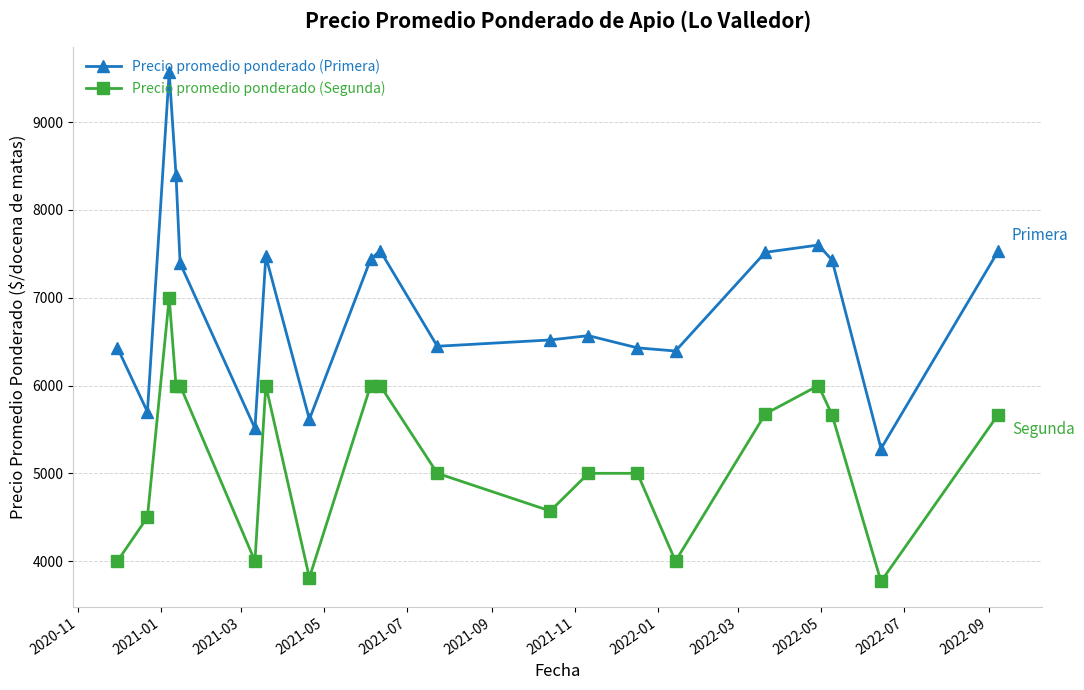

In Precio promedio ponderado (Primera), how many points are lower than both neighbors (excluding endpoints)?

6